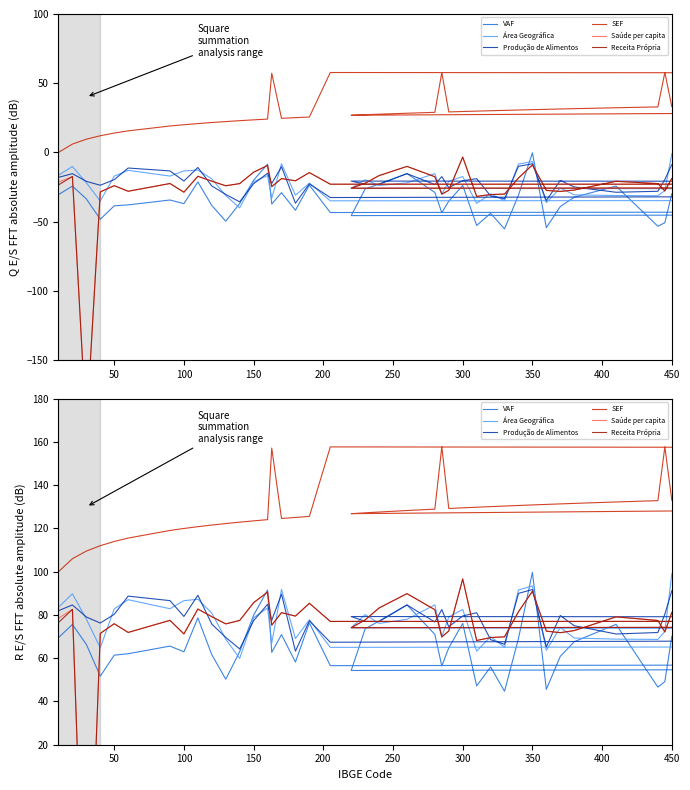

What is the sum of all VAF values?

2617.0